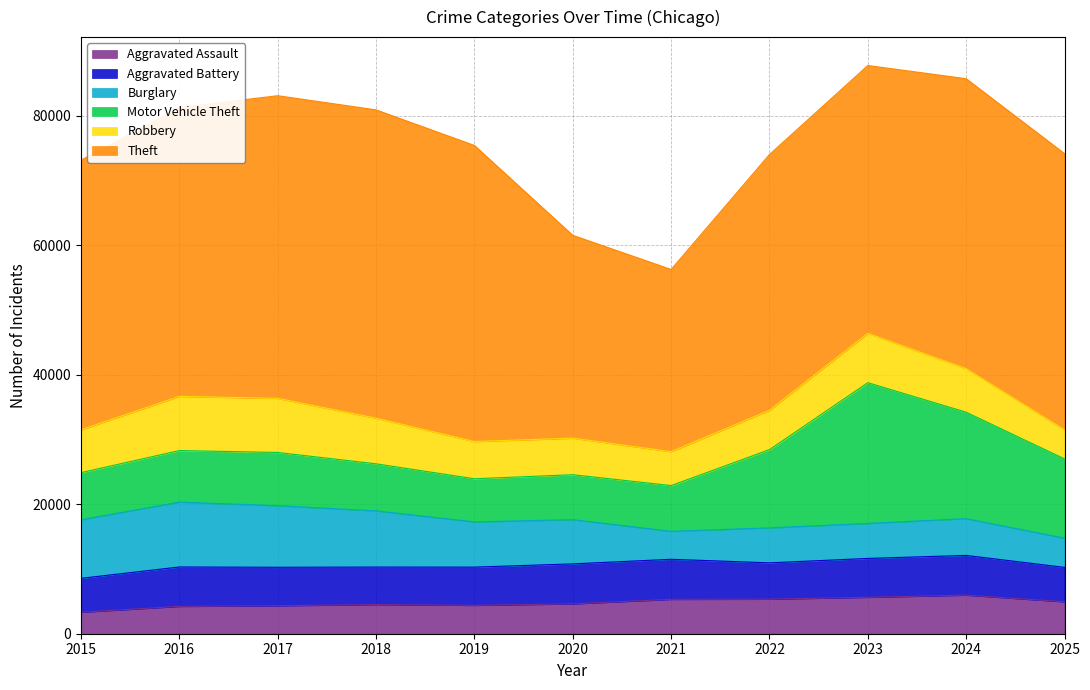

How many values in the Burglary series are below 6829?

5